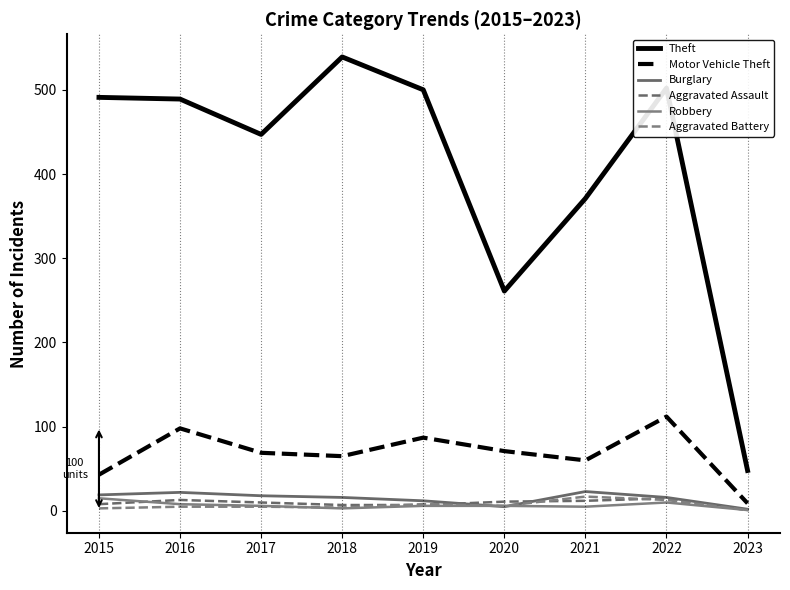

Which series changed the most between 2015 and 2022?

Motor Vehicle Theft